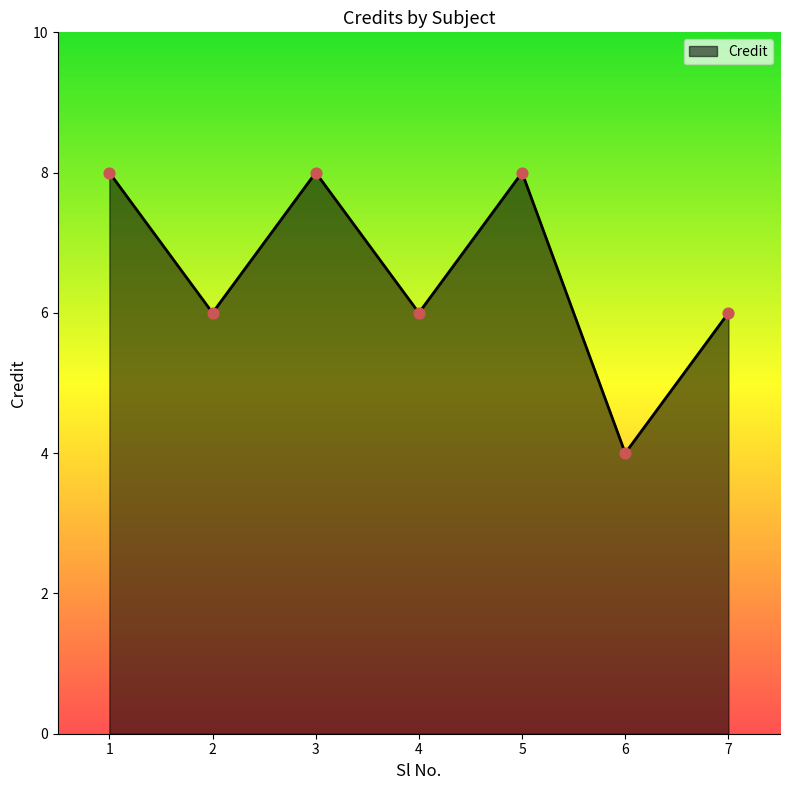

Which has a higher value, 5 or 4?

5